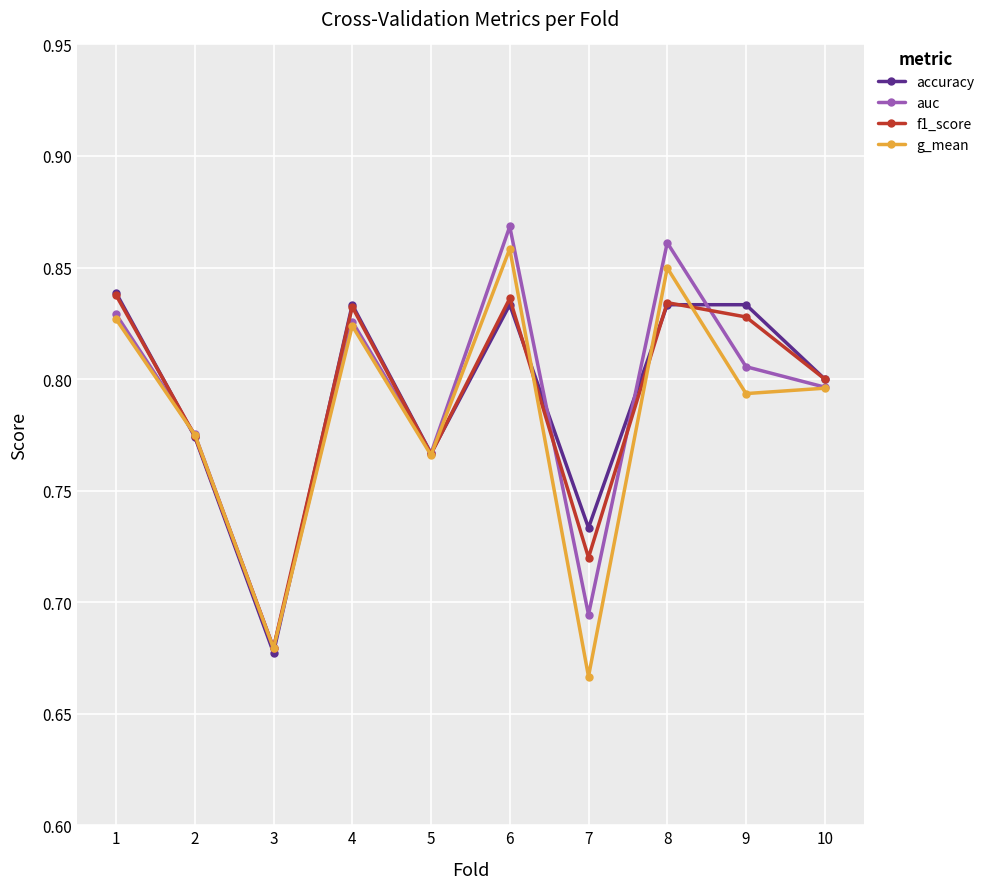

What is the sum of the accuracy values at 5 and 6?

1.6